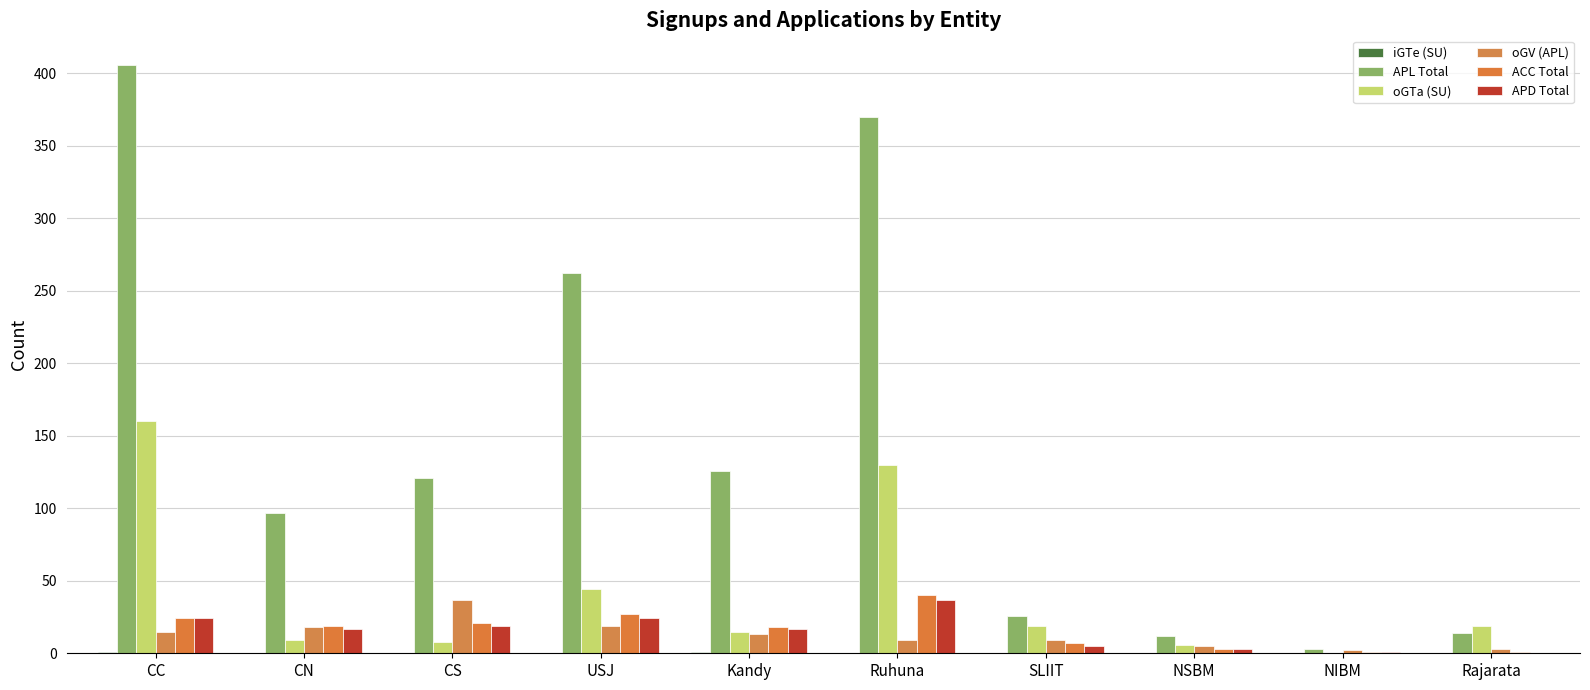

How many categories are shown in the chart?

10